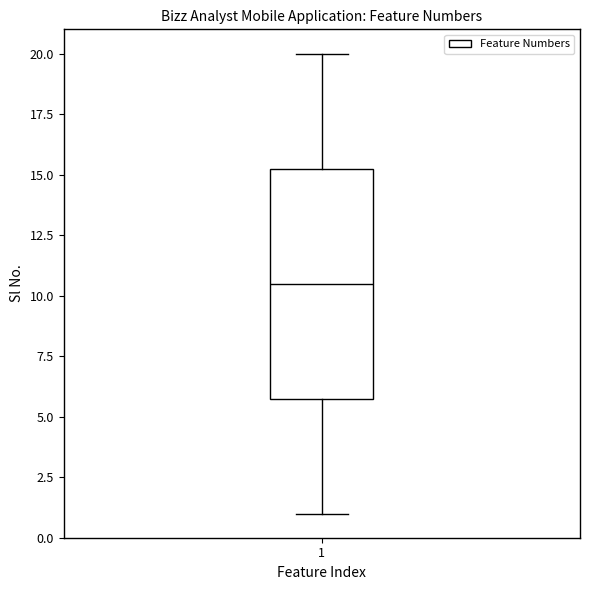

Where does the lower whisker of the box at x = 1 end on the y-axis? The values are not printed on the chart, so give them approximately, as read against the axis.

1.0